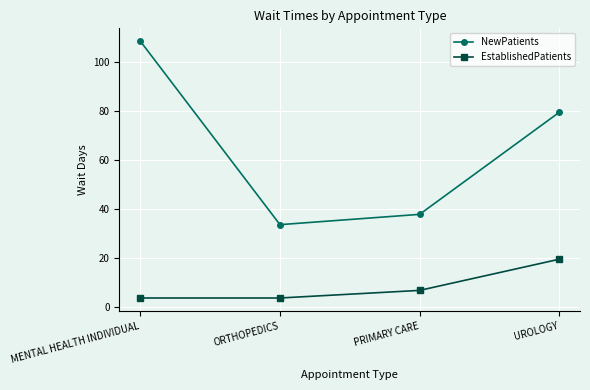

How many categories are shown in the chart?

4